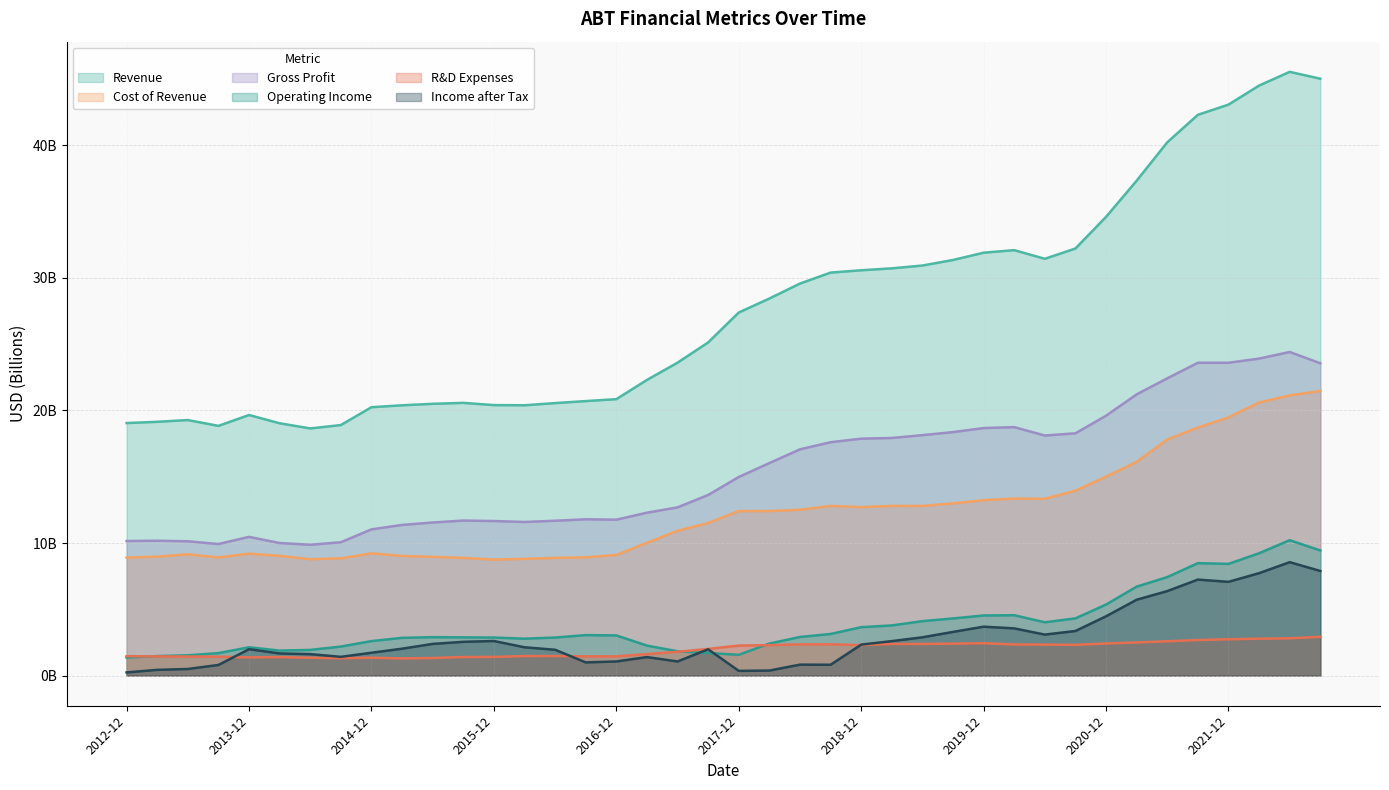

True or false: R&D Expenses and Cost of Revenue intersect in this chart.

False